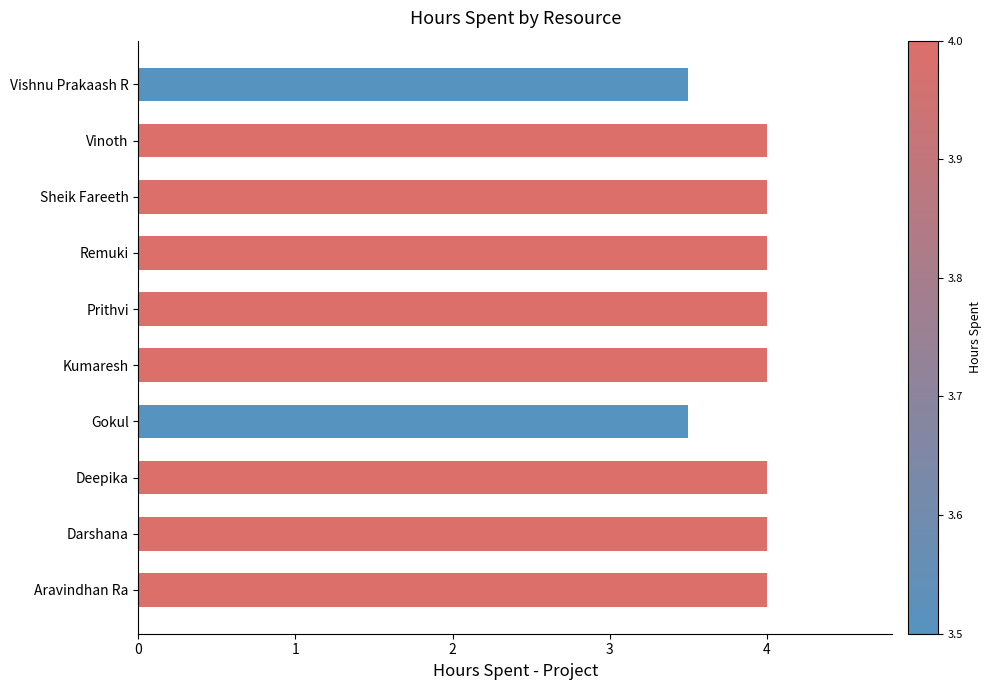

What is the difference between the maximum and second lowest values?

0.5